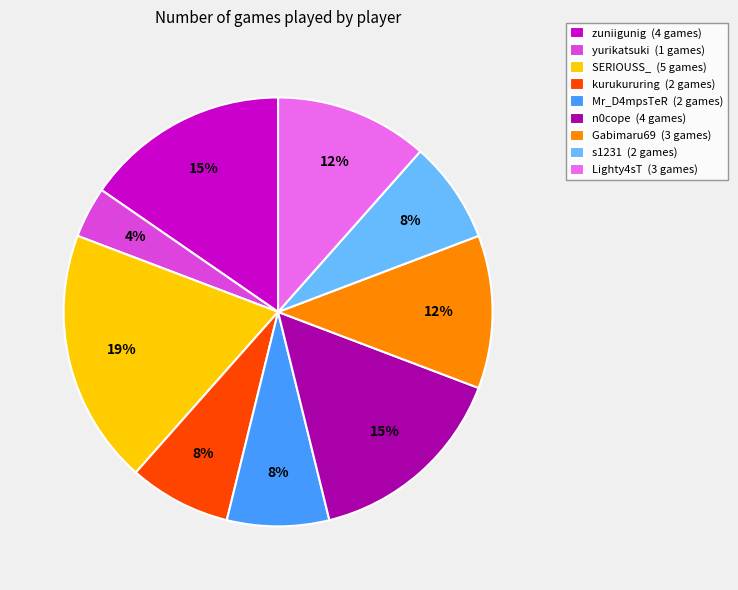

What percentage is the s1231 slice, to the nearest percent?

8%